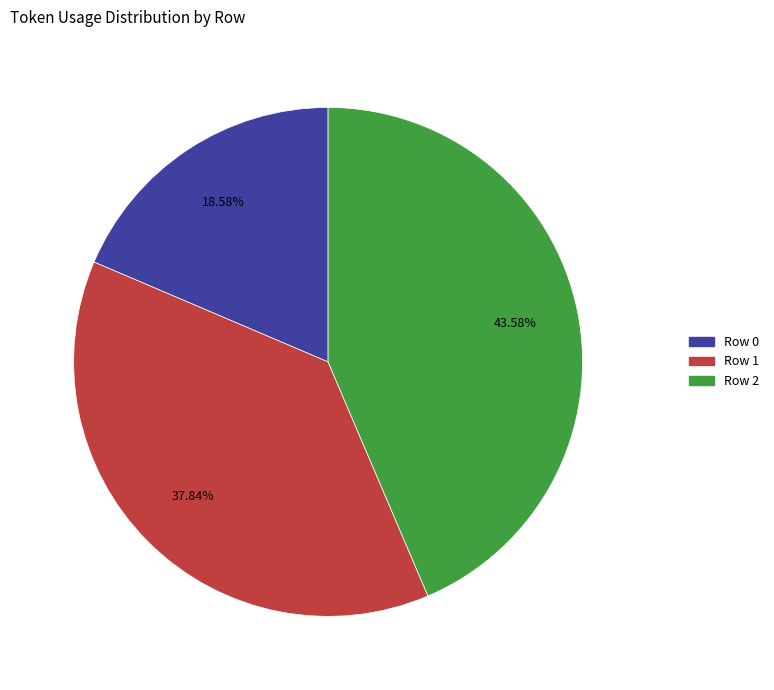

Is it true that Row 2 is 33% of the pie?

False